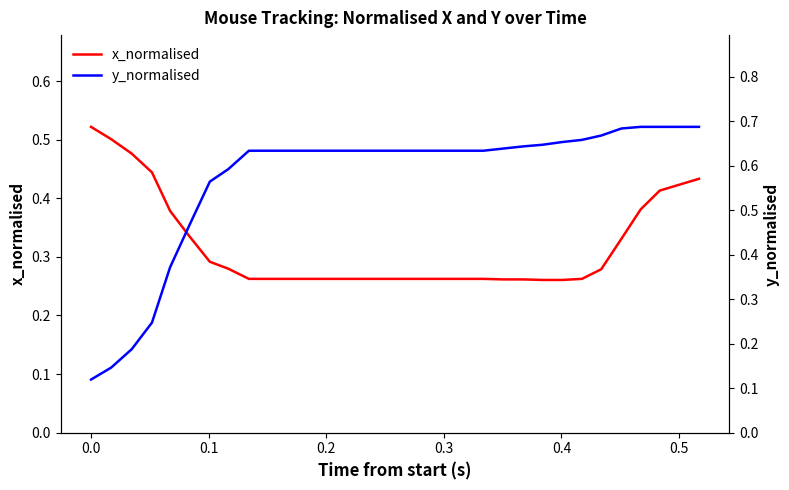

How many times do x_normalised and y_normalised cross each other?

1